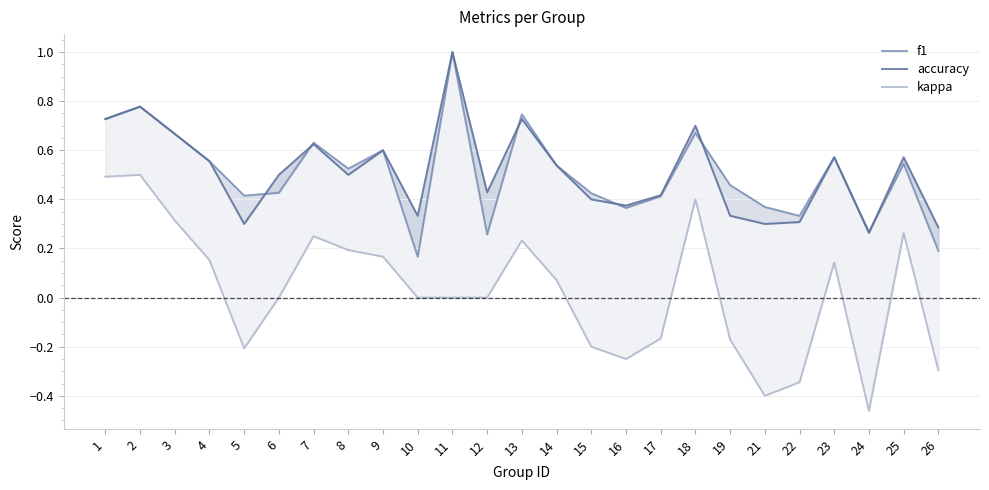

What is the lowest value of the kappa series?

-0.5